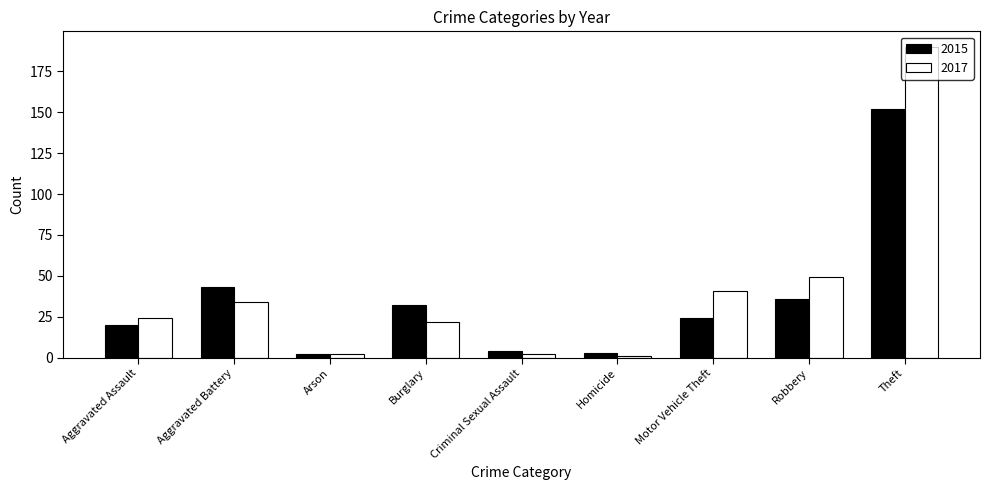

What position from the right is Homicide?

4